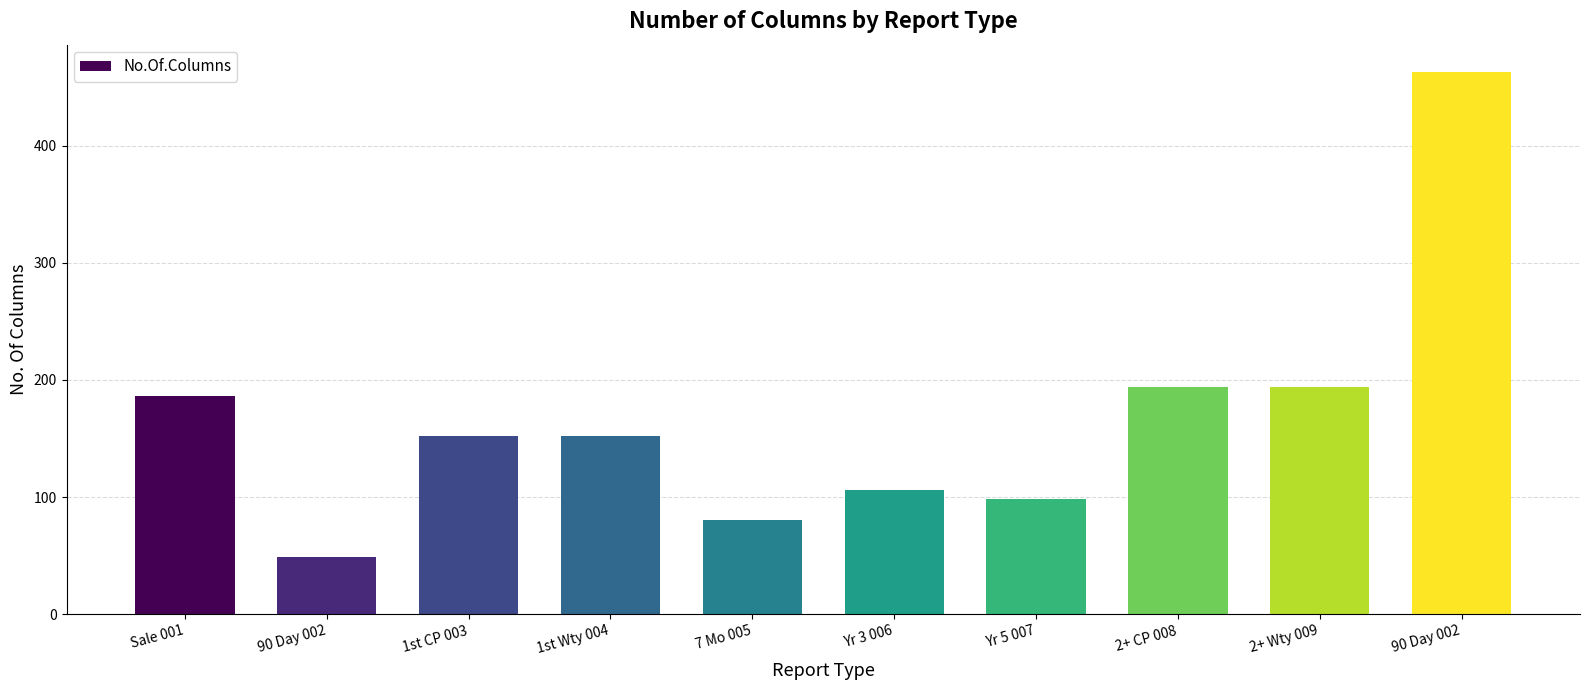

What is the sum of the values at 7 Mo 005 and 2+ CP 008?

274